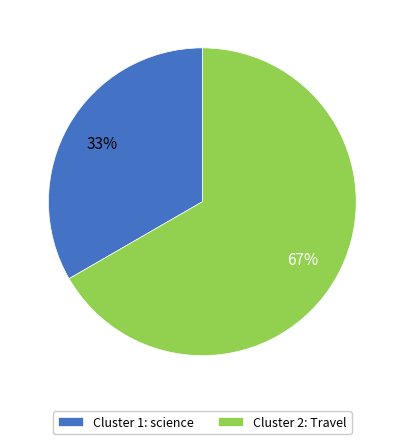

Approximately how many times larger is the value at Cluster 1: science compared to Cluster 2: Travel?

0.5